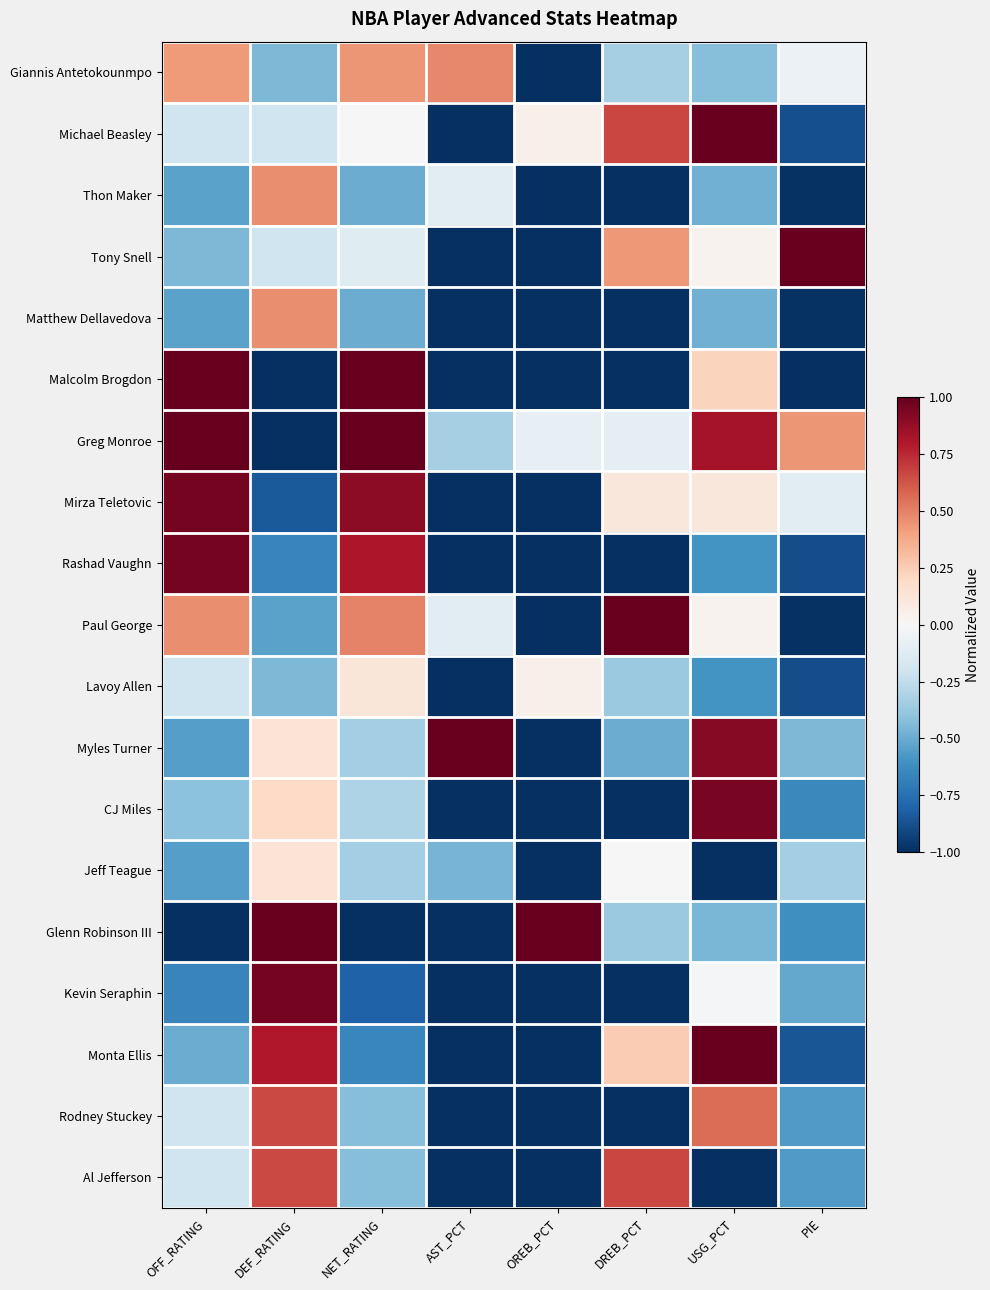

Reading left to right, extract all data points from this chart.

Giannis Antetokounmpo: OFF_RATING=0.4	DEF_RATING=-0.4	NET_RATING=0.4	AST_PCT=0.5	OREB_PCT=-1.0	DREB_PCT=-0.3	USG_PCT=-0.4	PIE=-0.1
Michael Beasley: OFF_RATING=-0.2	DEF_RATING=-0.2	NET_RATING=0.0	AST_PCT=-1.0	OREB_PCT=0.0	DREB_PCT=0.7	USG_PCT=1.0	PIE=-0.9
Thon Maker: OFF_RATING=-0.5	DEF_RATING=0.5	NET_RATING=-0.5	AST_PCT=-0.1	OREB_PCT=-1.0	DREB_PCT=-1.0	USG_PCT=-0.5	PIE=-1.0
Tony Snell: OFF_RATING=-0.4	DEF_RATING=-0.2	NET_RATING=-0.1	AST_PCT=-1.0	OREB_PCT=-1.0	DREB_PCT=0.4	USG_PCT=0.0	PIE=1.0
Matthew Dellavedova: OFF_RATING=-0.5	DEF_RATING=0.5	NET_RATING=-0.5	AST_PCT=-1.0	OREB_PCT=-1.0	DREB_PCT=-1.0	USG_PCT=-0.5	PIE=-1.0
Malcolm Brogdon: OFF_RATING=1.0	DEF_RATING=-1.0	NET_RATING=1.0	AST_PCT=-1.0	OREB_PCT=-1.0	DREB_PCT=-1.0	USG_PCT=0.2	PIE=-1.0
Greg Monroe: OFF_RATING=1.0	DEF_RATING=-1.0	NET_RATING=1.0	AST_PCT=-0.3	OREB_PCT=-0.1	DREB_PCT=-0.1	USG_PCT=0.8	PIE=0.4
Mirza Teletovic: OFF_RATING=1.0	DEF_RATING=-0.8	NET_RATING=0.9	AST_PCT=-1.0	OREB_PCT=-1.0	DREB_PCT=0.1	USG_PCT=0.1	PIE=-0.1
Rashad Vaughn: OFF_RATING=1.0	DEF_RATING=-0.7	NET_RATING=0.8	AST_PCT=-1.0	OREB_PCT=-1.0	DREB_PCT=-1.0	USG_PCT=-0.6	PIE=-0.9
Paul George: OFF_RATING=0.5	DEF_RATING=-0.5	NET_RATING=0.5	AST_PCT=-0.1	OREB_PCT=-1.0	DREB_PCT=1.0	USG_PCT=0.0	PIE=-1.0
Lavoy Allen: OFF_RATING=-0.2	DEF_RATING=-0.4	NET_RATING=0.1	AST_PCT=-1.0	OREB_PCT=0.0	DREB_PCT=-0.4	USG_PCT=-0.6	PIE=-0.9
Myles Turner: OFF_RATING=-0.6	DEF_RATING=0.1	NET_RATING=-0.3	AST_PCT=1.0	OREB_PCT=-1.0	DREB_PCT=-0.5	USG_PCT=0.9	PIE=-0.5
CJ Miles: OFF_RATING=-0.4	DEF_RATING=0.2	NET_RATING=-0.3	AST_PCT=-1.0	OREB_PCT=-1.0	DREB_PCT=-1.0	USG_PCT=0.9	PIE=-0.6
Jeff Teague: OFF_RATING=-0.6	DEF_RATING=0.1	NET_RATING=-0.3	AST_PCT=-0.5	OREB_PCT=-1.0	DREB_PCT=0.0	USG_PCT=-1.0	PIE=-0.3
Glenn Robinson III: OFF_RATING=-1.0	DEF_RATING=1.0	NET_RATING=-1.0	AST_PCT=-1.0	OREB_PCT=1.0	DREB_PCT=-0.4	USG_PCT=-0.5	PIE=-0.6
Kevin Seraphin: OFF_RATING=-0.7	DEF_RATING=1.0	NET_RATING=-0.8	AST_PCT=-1.0	OREB_PCT=-1.0	DREB_PCT=-1.0	USG_PCT=-0.0	PIE=-0.5
Monta Ellis: OFF_RATING=-0.5	DEF_RATING=0.8	NET_RATING=-0.6	AST_PCT=-1.0	OREB_PCT=-1.0	DREB_PCT=0.2	USG_PCT=1.0	PIE=-0.9
Rodney Stuckey: OFF_RATING=-0.2	DEF_RATING=0.7	NET_RATING=-0.4	AST_PCT=-1.0	OREB_PCT=-1.0	DREB_PCT=-1.0	USG_PCT=0.6	PIE=-0.6
Al Jefferson: OFF_RATING=-0.2	DEF_RATING=0.7	NET_RATING=-0.4	AST_PCT=-1.0	OREB_PCT=-1.0	DREB_PCT=0.7	USG_PCT=-1.0	PIE=-0.6